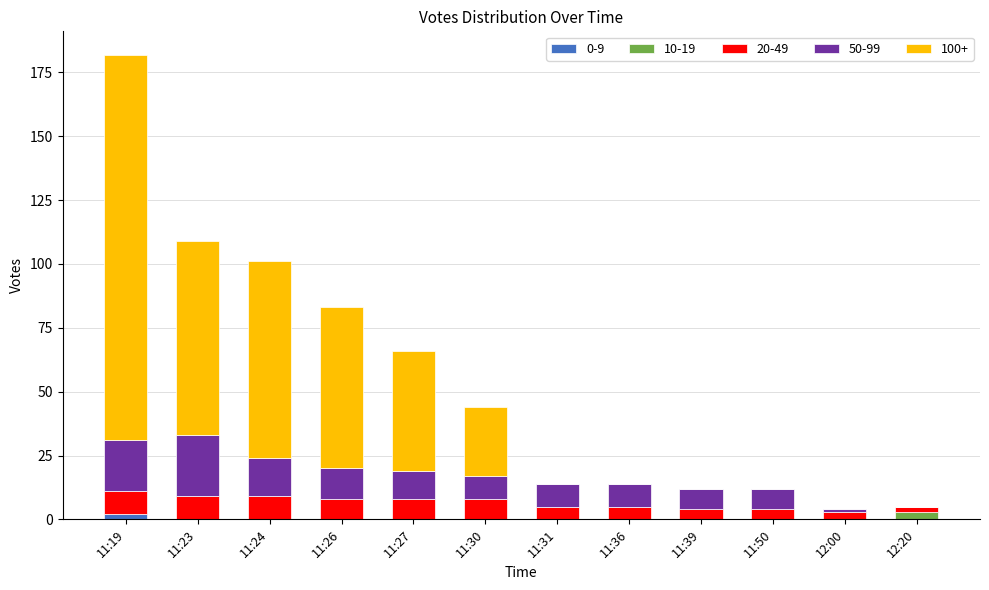

At which category is the sum across all series the highest?

11:19